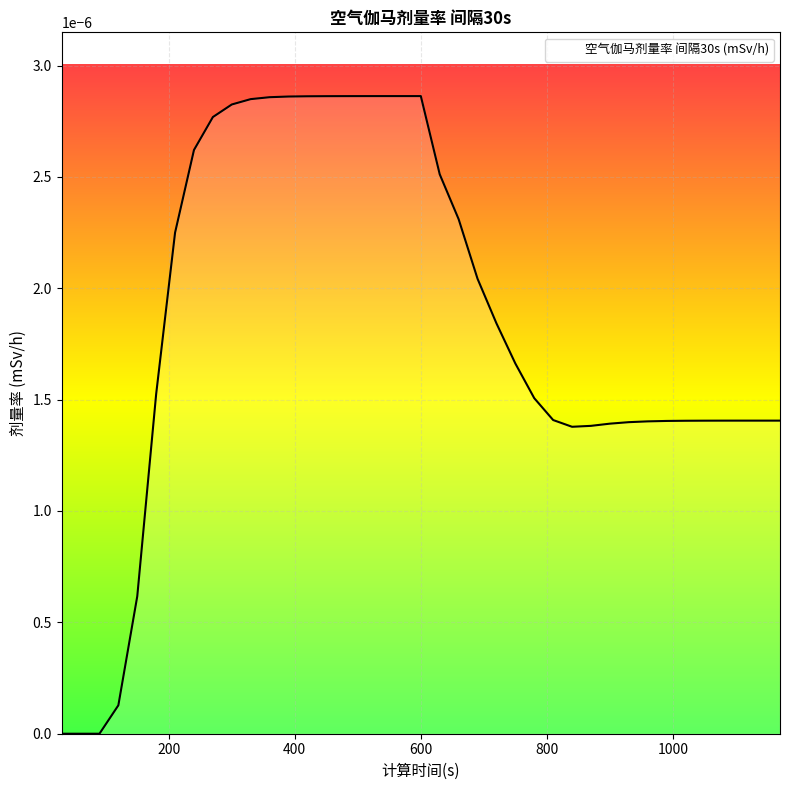

True or false: there are more than 0 points higher than both neighbors.

False